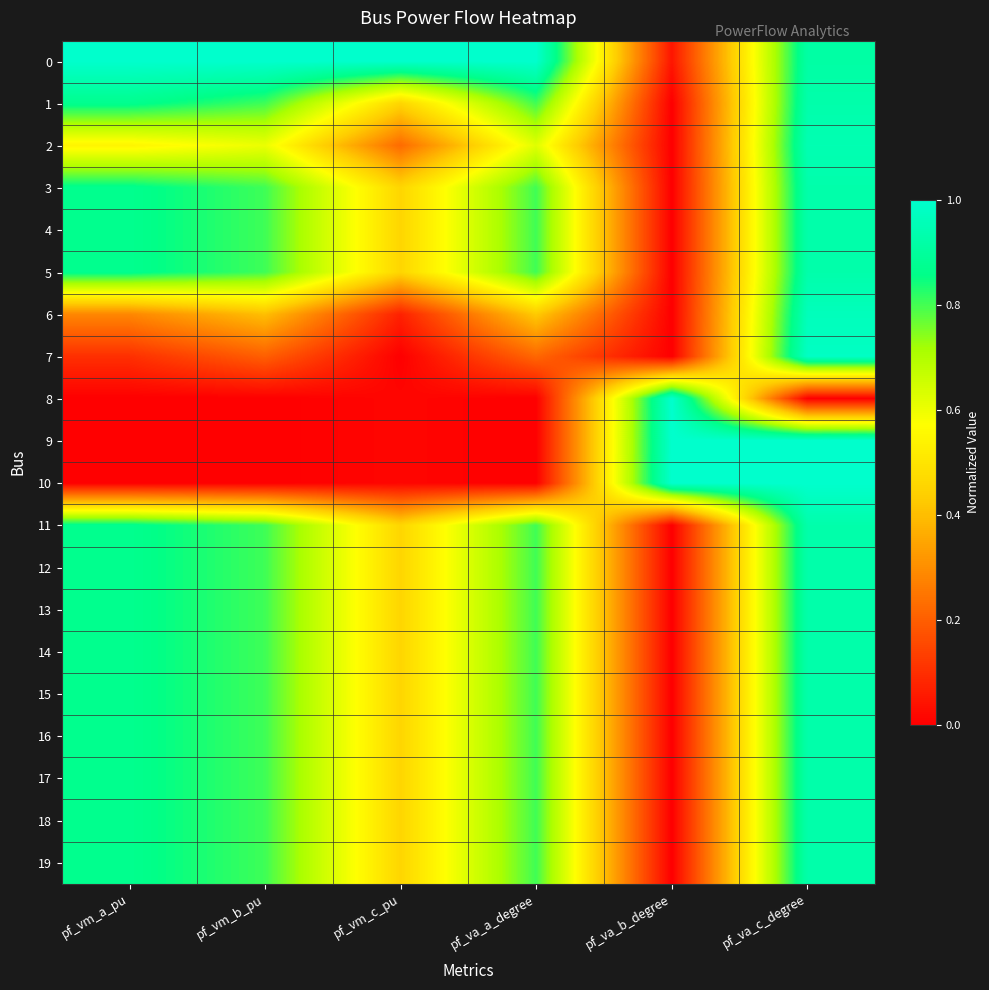

Which series has the largest range (max minus min)?

8